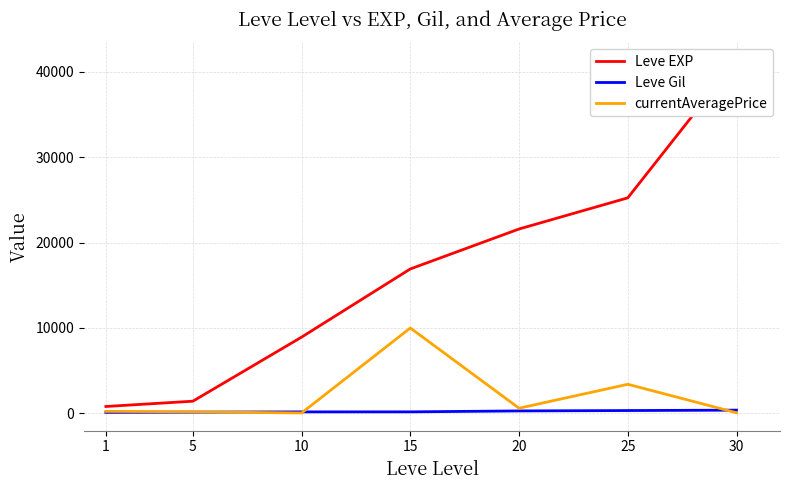

At how many categories does at least one series exceed 26251?

1